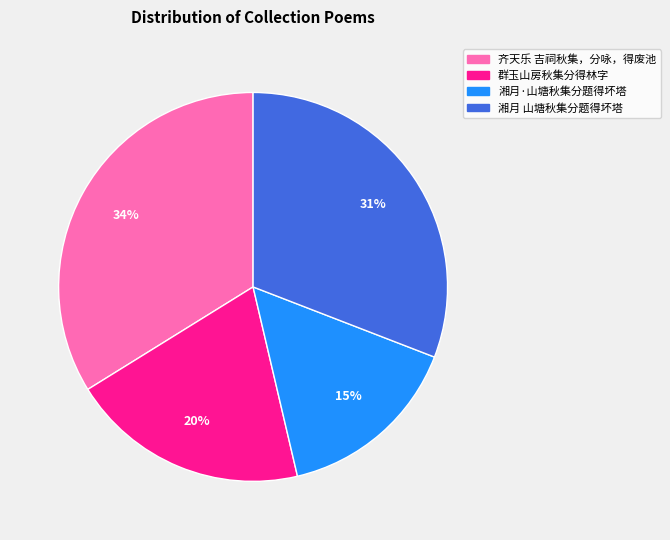

Is the sum of 齐天乐 吉祠秋集，分咏，得废池 and 群玉山房秋集分得林字 greater than half?

Yes